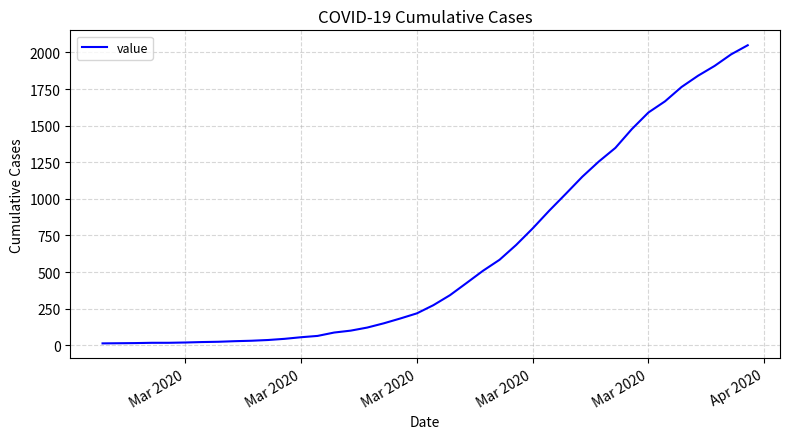

What is the greatest value displayed?

2049